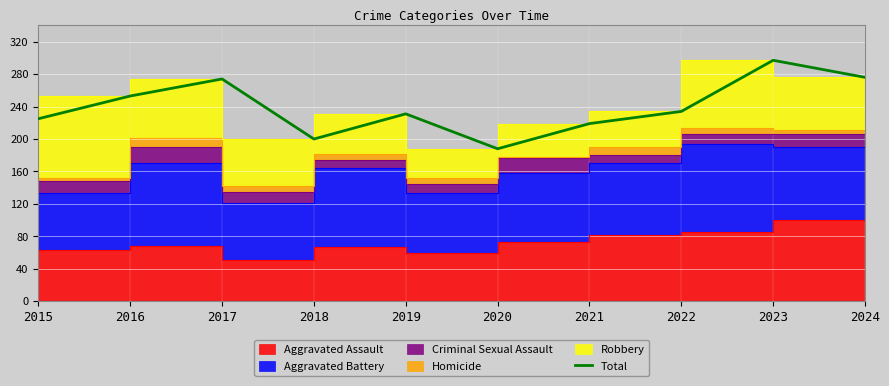

List the labels in order of value, largest first.

2023, 2024, 2017, 2016, 2022, 2019, 2015, 2021, 2018, 2020